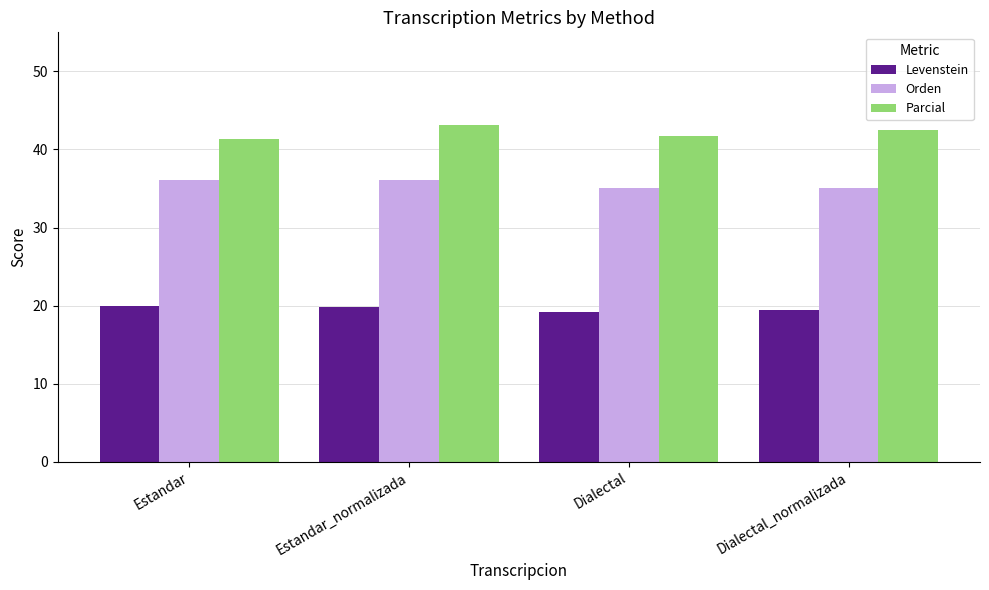

What is the spread (max minus min) of values at Dialectal_normalizada?

23.1